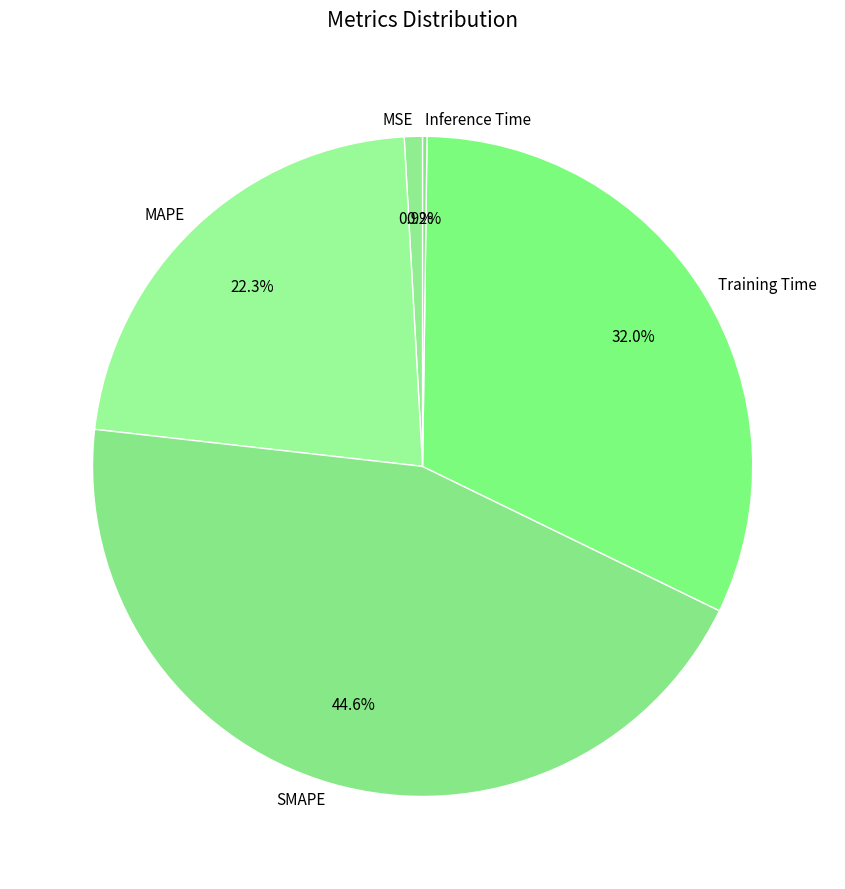

To the nearest percent, what portion does MAPE represent?

22%